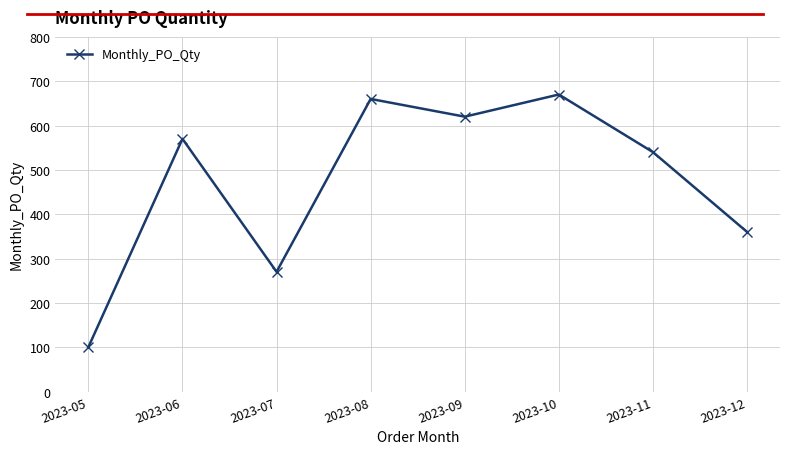

The value at 2023-06 is 781. True or false?

False